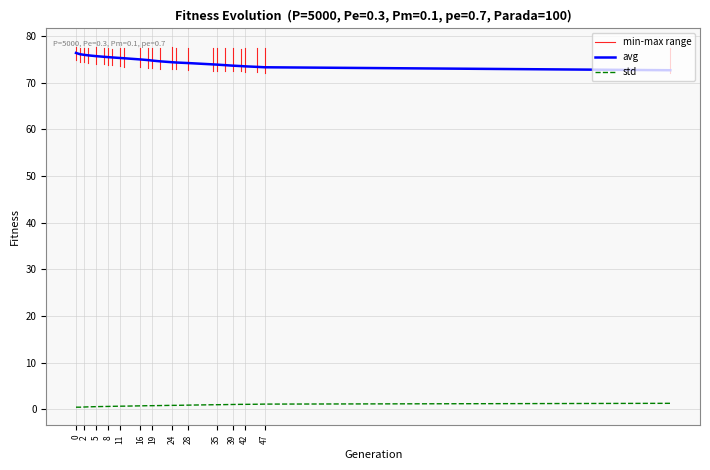

How many data points does each series have?

26